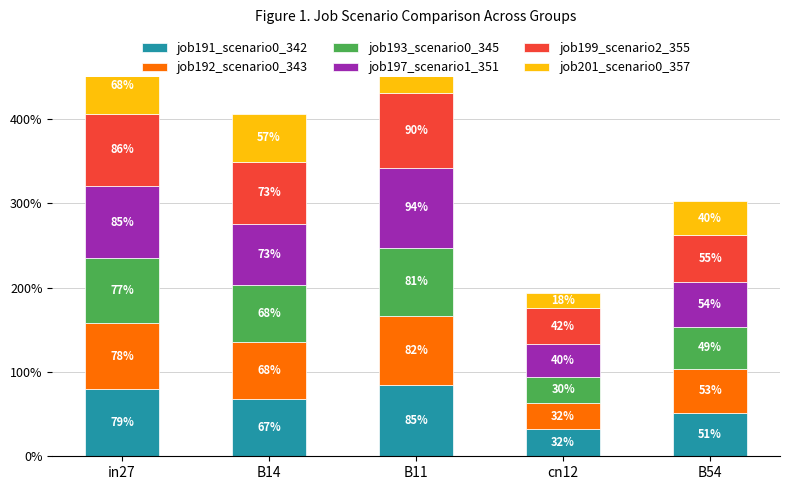

What position from the right is B11?

3